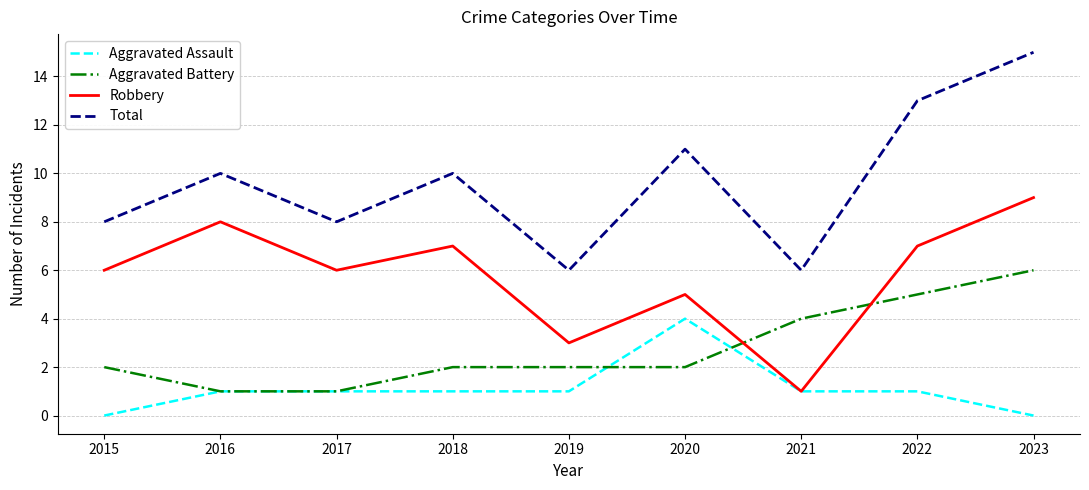

True or false: Aggravated Battery and Total intersect in this chart.

False